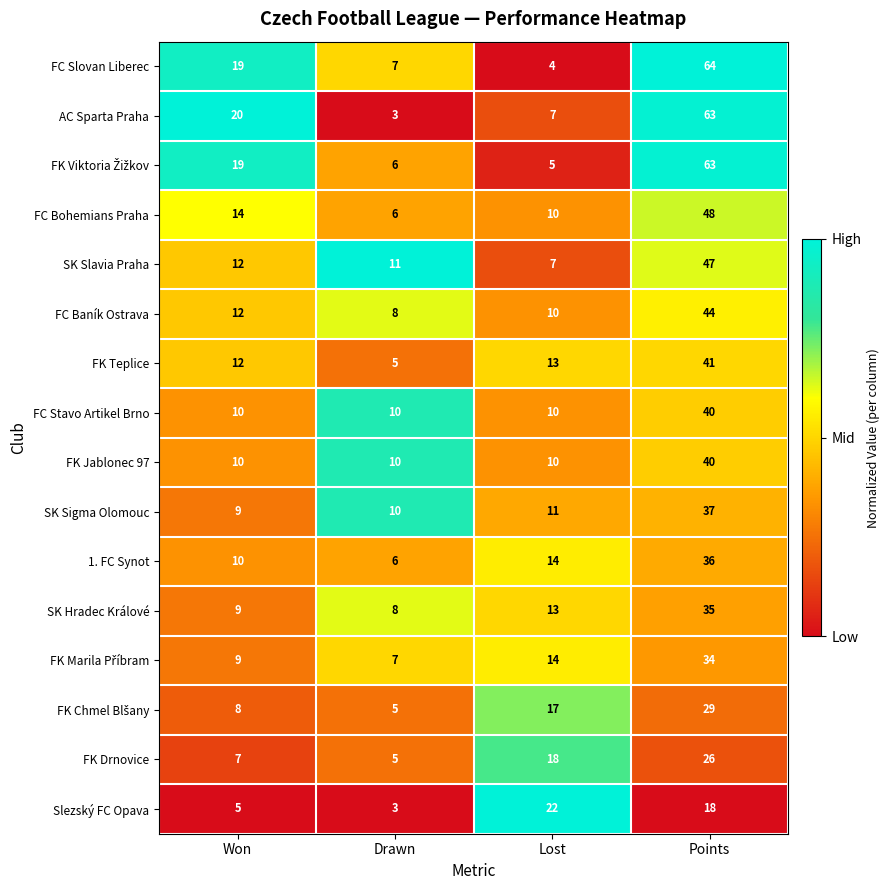

Is the value of Slezský FC Opava at Lost greater than the value of FK Jablonec 97 at Won?

Yes